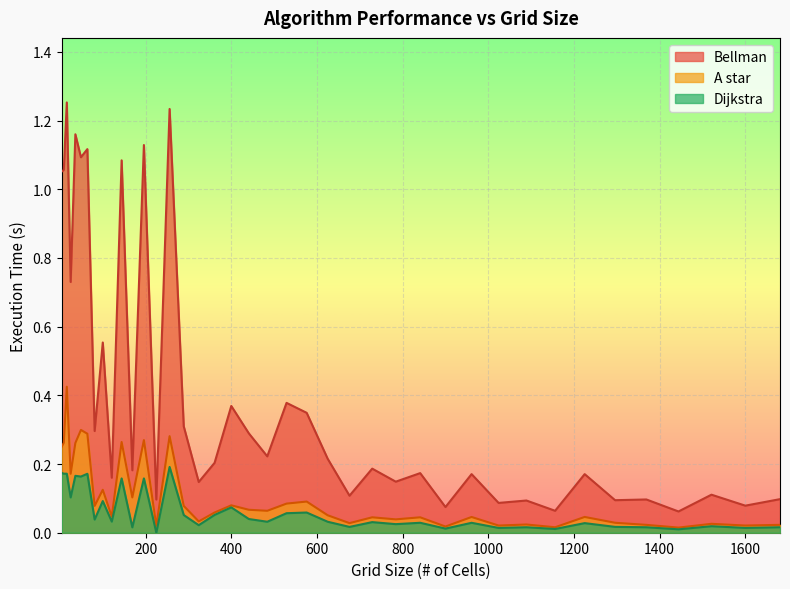

Which series changed the most between 361 and 441?

Bellman